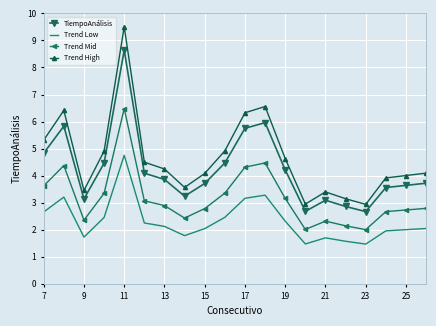

What is the sum of all Trend Low values?

46.4